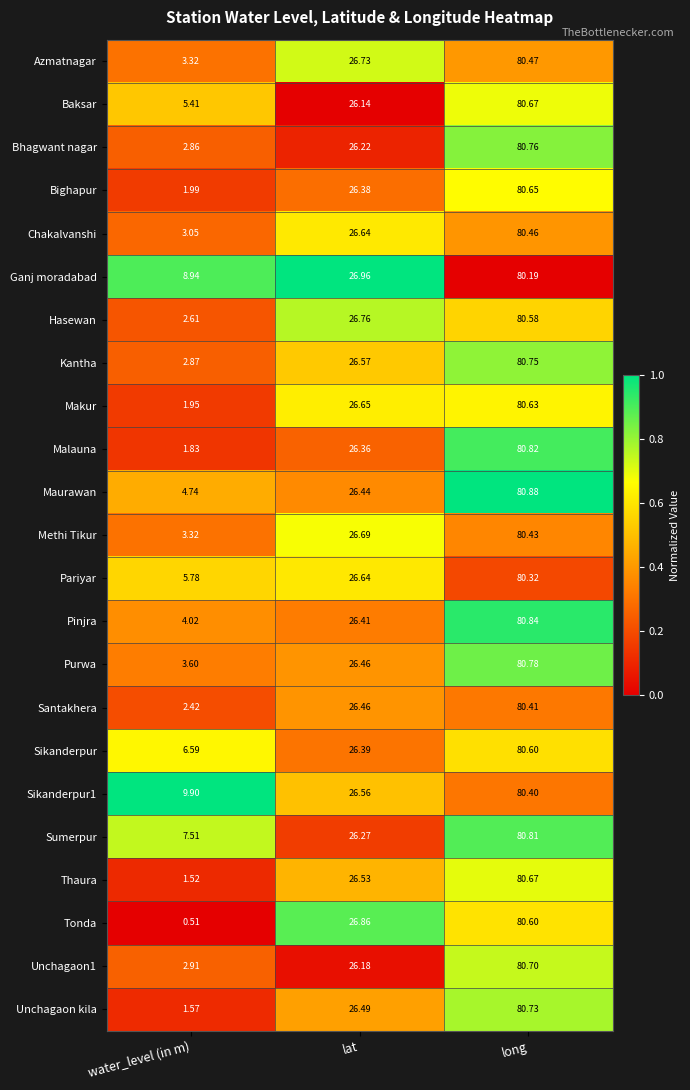

Which series has the widest spread of values?

Tonda